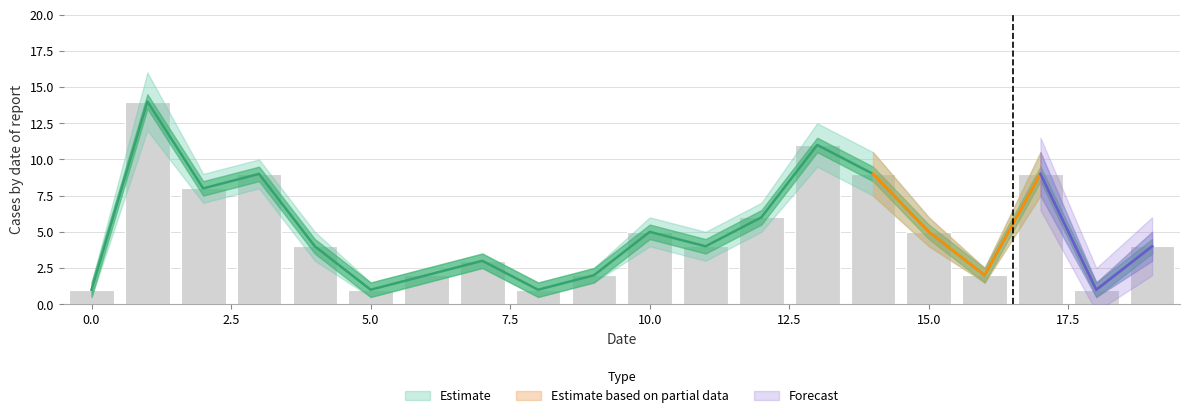

What is the greatest value displayed?

16.0